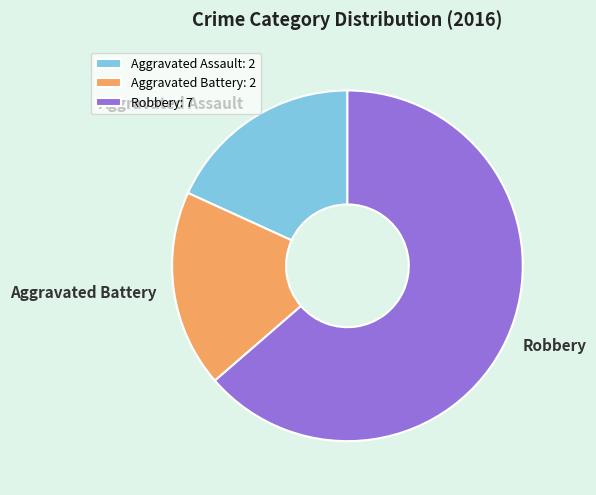

Which has a higher value, Aggravated Battery or Robbery?

Robbery